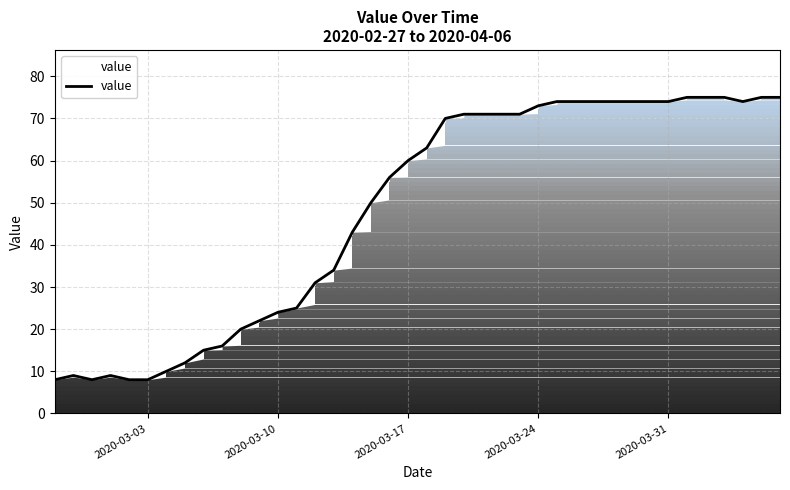

Between 2020-04-01 and 2020-03-16, which is larger?

2020-04-01